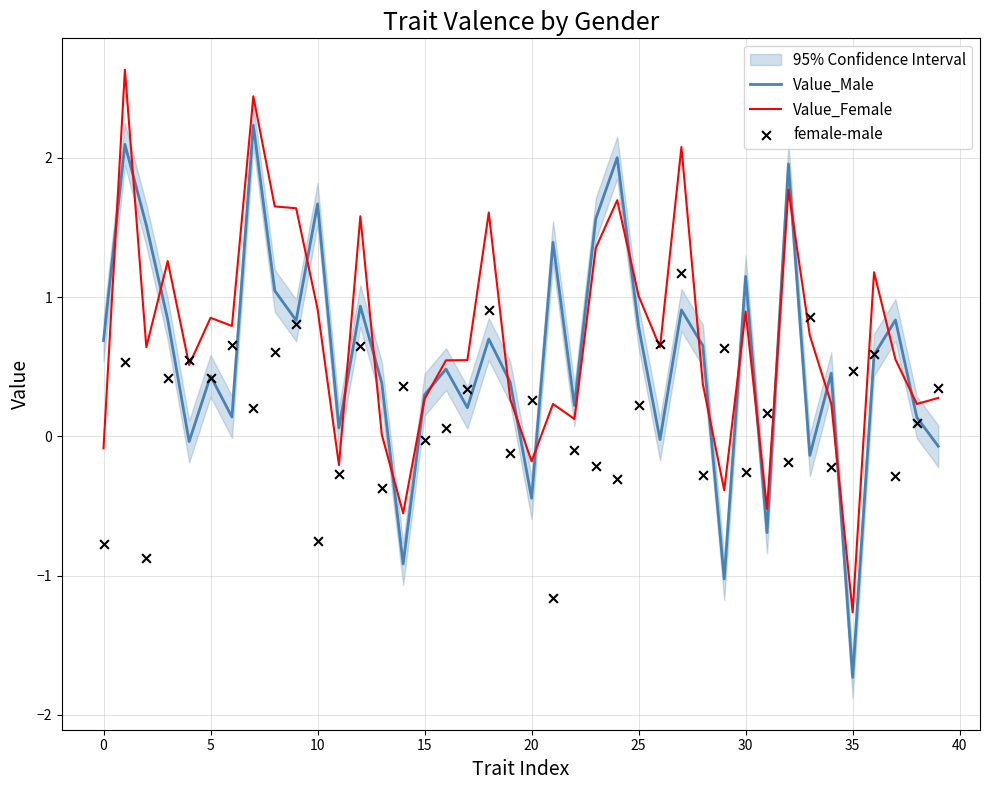

What are all the series names shown in the legend?

Value_Male, Value_Female, female-male